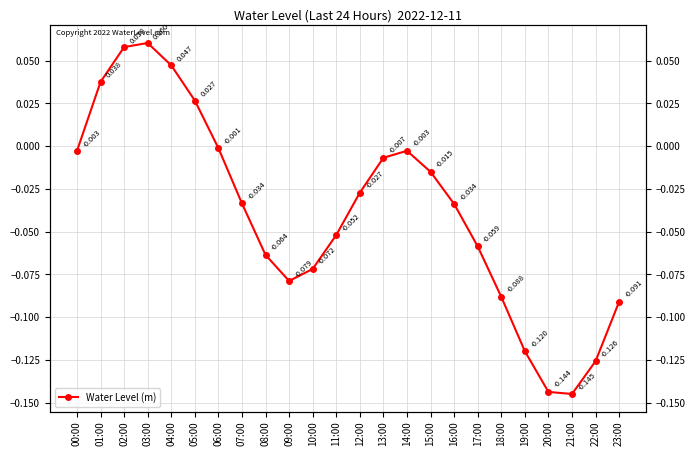

Reading left to right, extract all data points from this chart.

-0.0	0.0	0.1	0.1	0.0	0.0	-0.0	-0.0	-0.1	-0.1	-0.1	-0.1	-0.0	-0.0	-0.0	-0.0	-0.0	-0.1	-0.1	-0.1	-0.1	-0.1	-0.1	-0.1